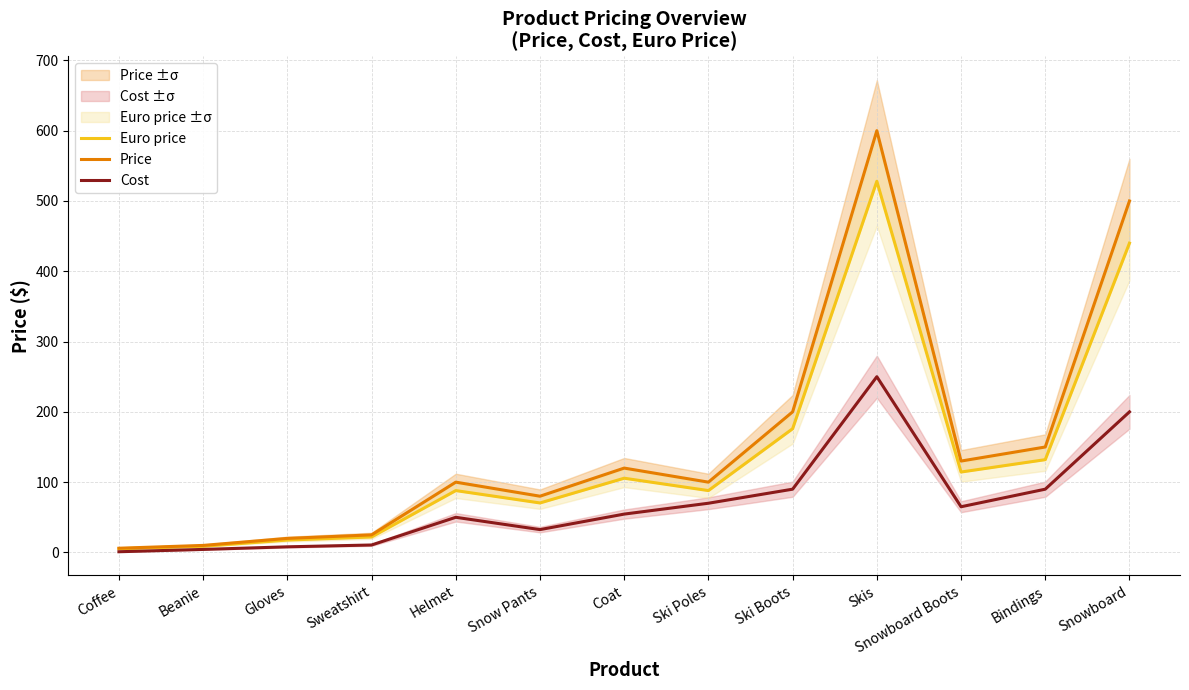

True or false: Price has a value of 10.0 at Beanie.

True